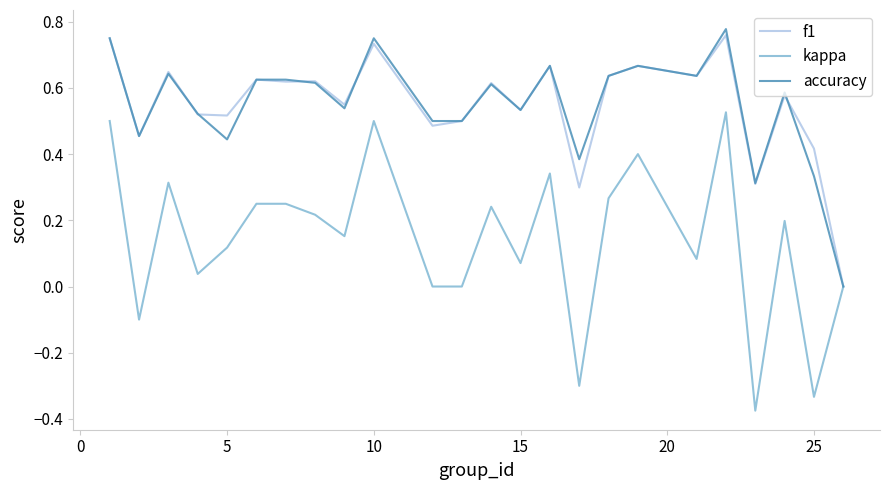

Which series has the widest spread of values?

kappa